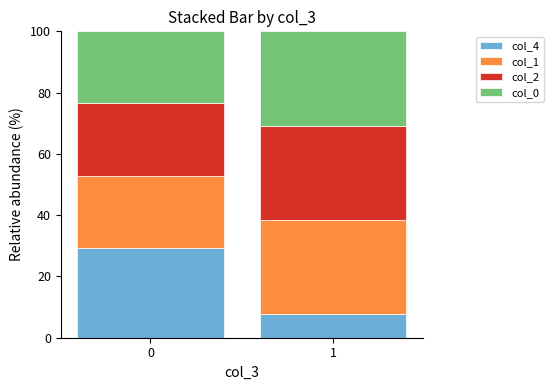

What is the maximum value for col_4?

29.4